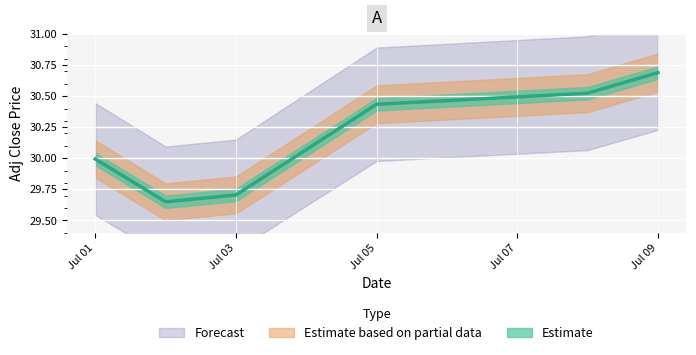

Rank the categories by value from lowest to highest.

2013-07-02, 2013-07-03, 2013-07-01, 2013-07-05, 2013-07-08, 2013-07-09